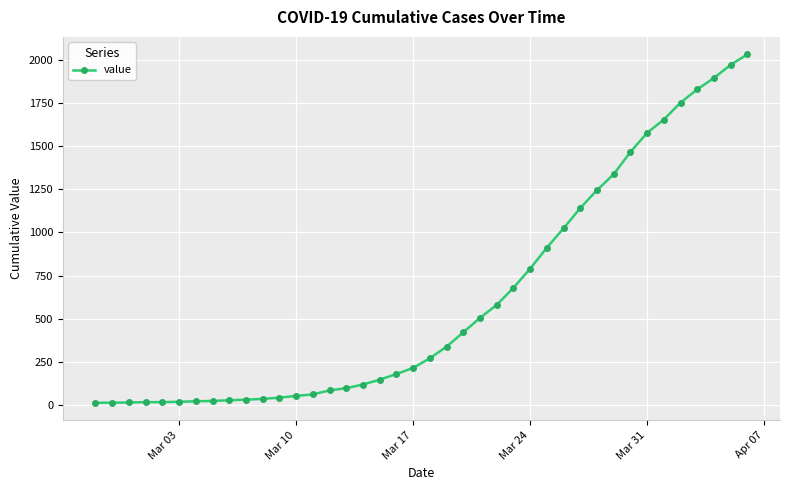

What is the greatest value displayed?

2032